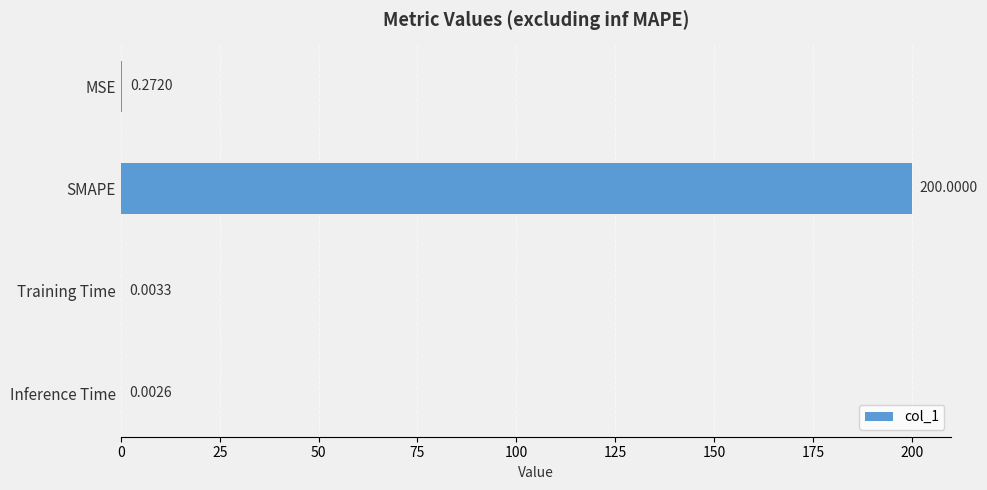

Are the bars horizontal?

Yes